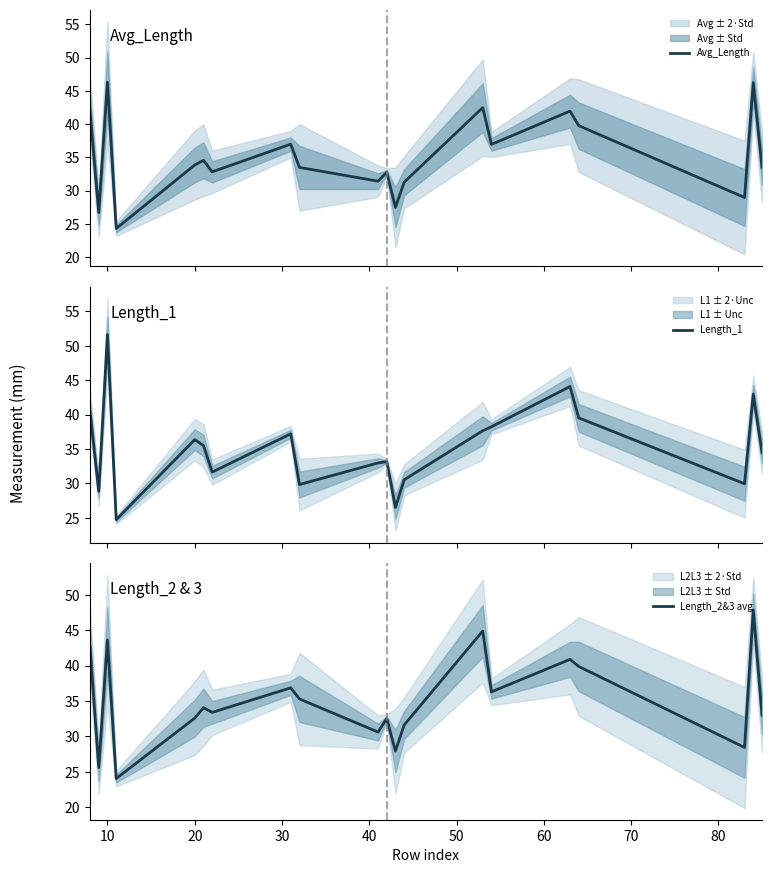

How many lines are shown in the chart?

3